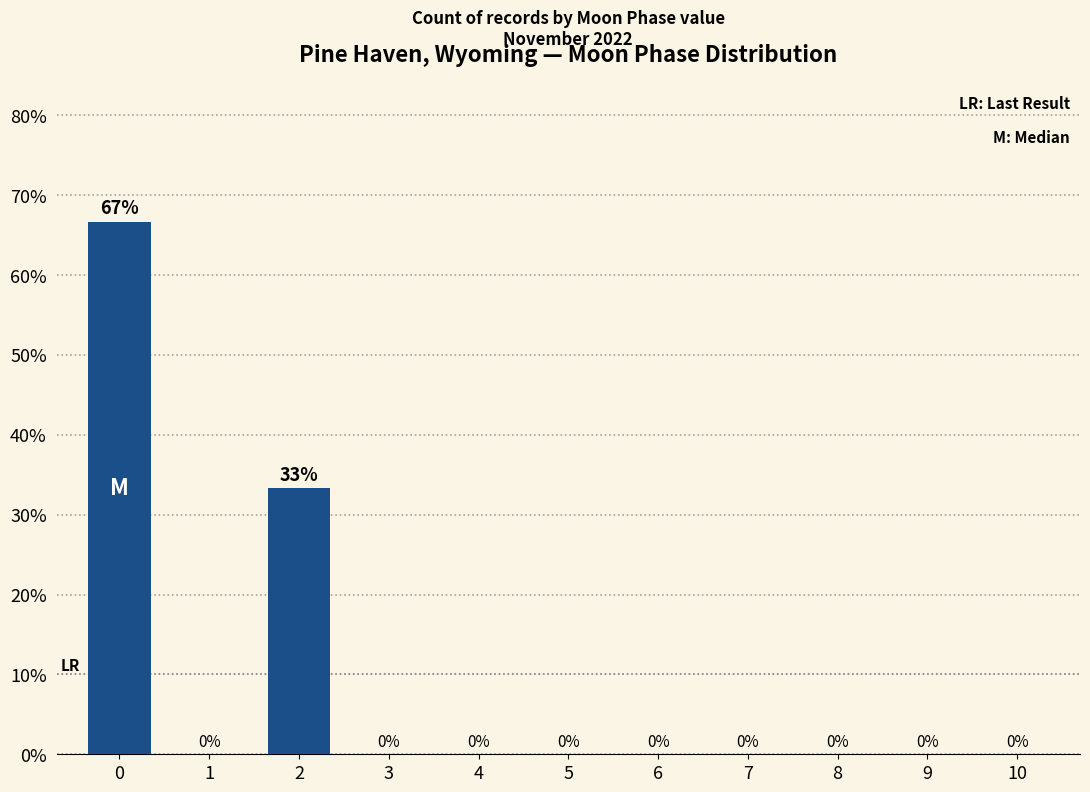

True or false: the data shows 23.6 at 1.

False